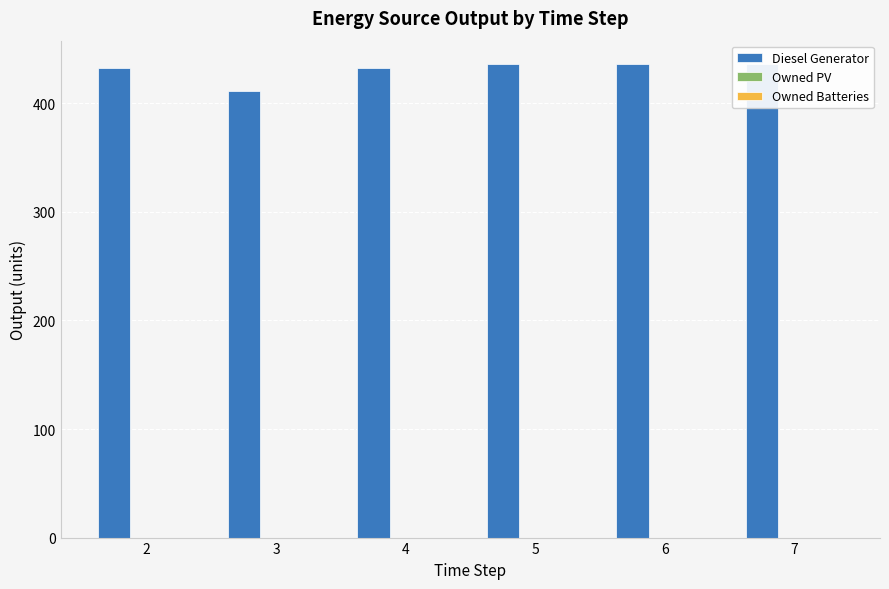

At which label is Owned PV closest to 0?

2